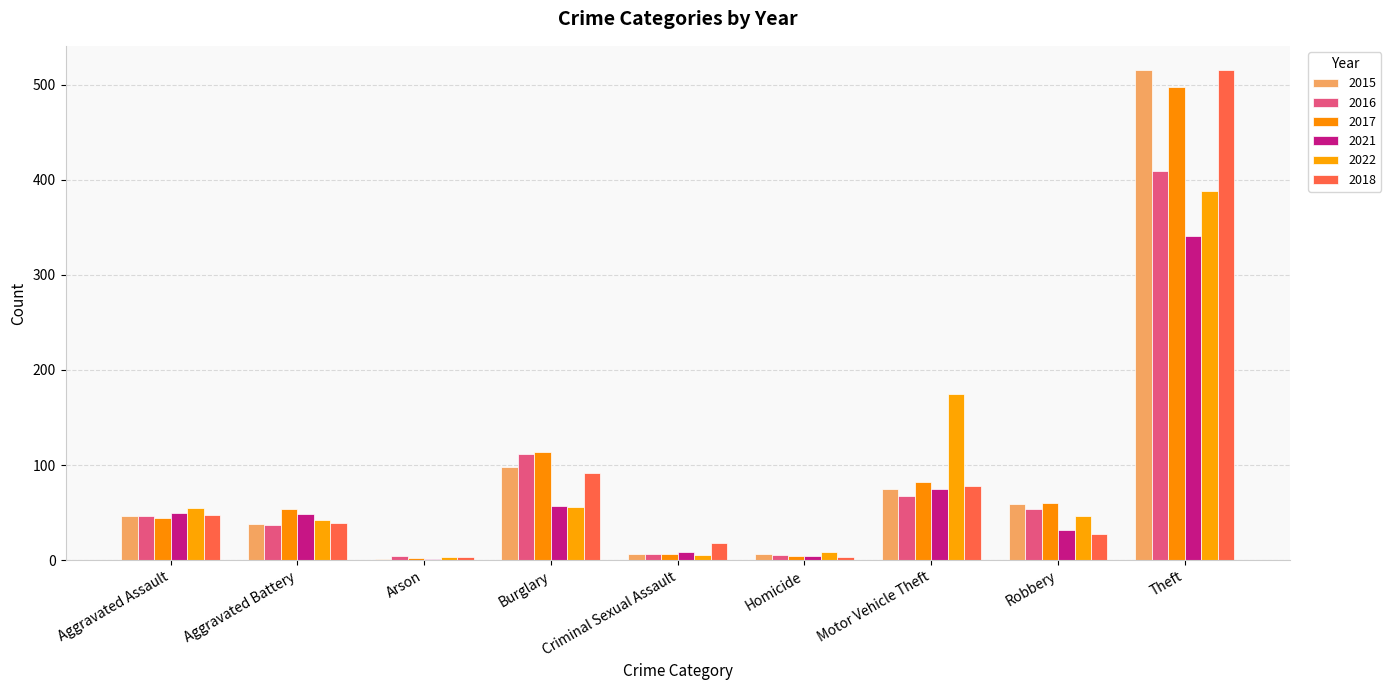

Which series has the largest total across all categories?

2017